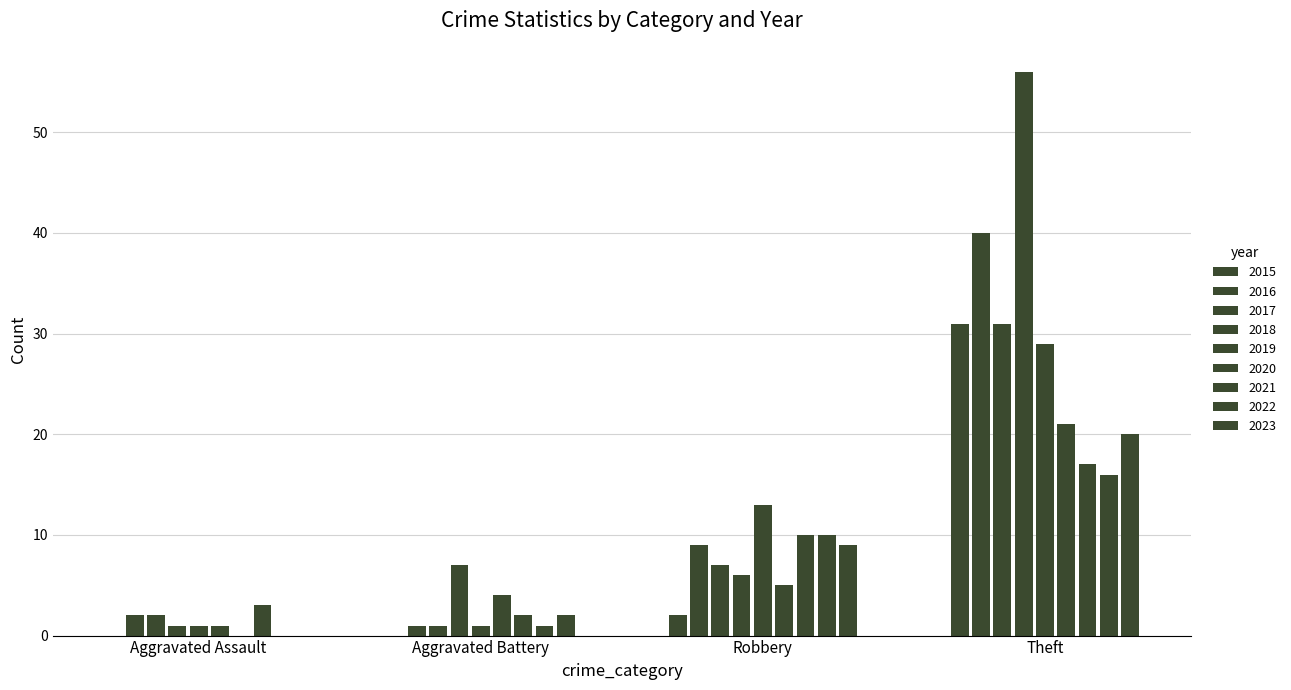

What is the sum of the Robbery values at 2023 and 2019?

22